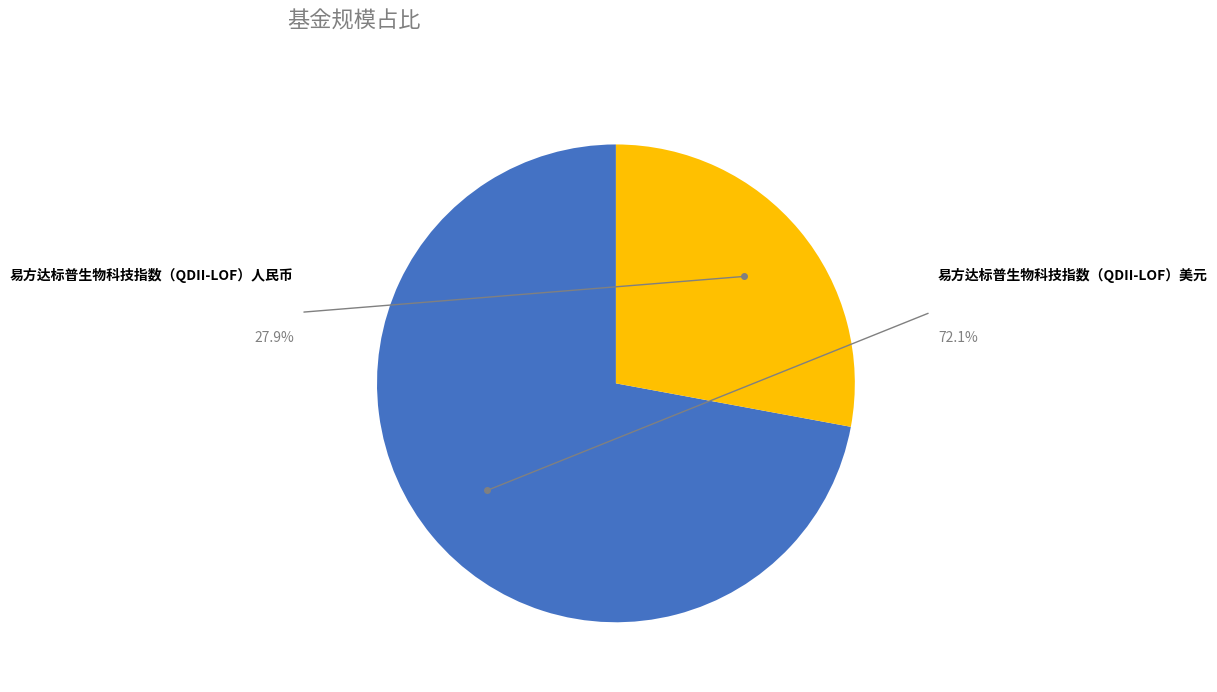

To the nearest percent, what is the difference between the 易方达标普生物科技指数（QDII-LOF）人民币 and 易方达标普生物科技指数（QDII-LOF）美元 slice percentages?

44%